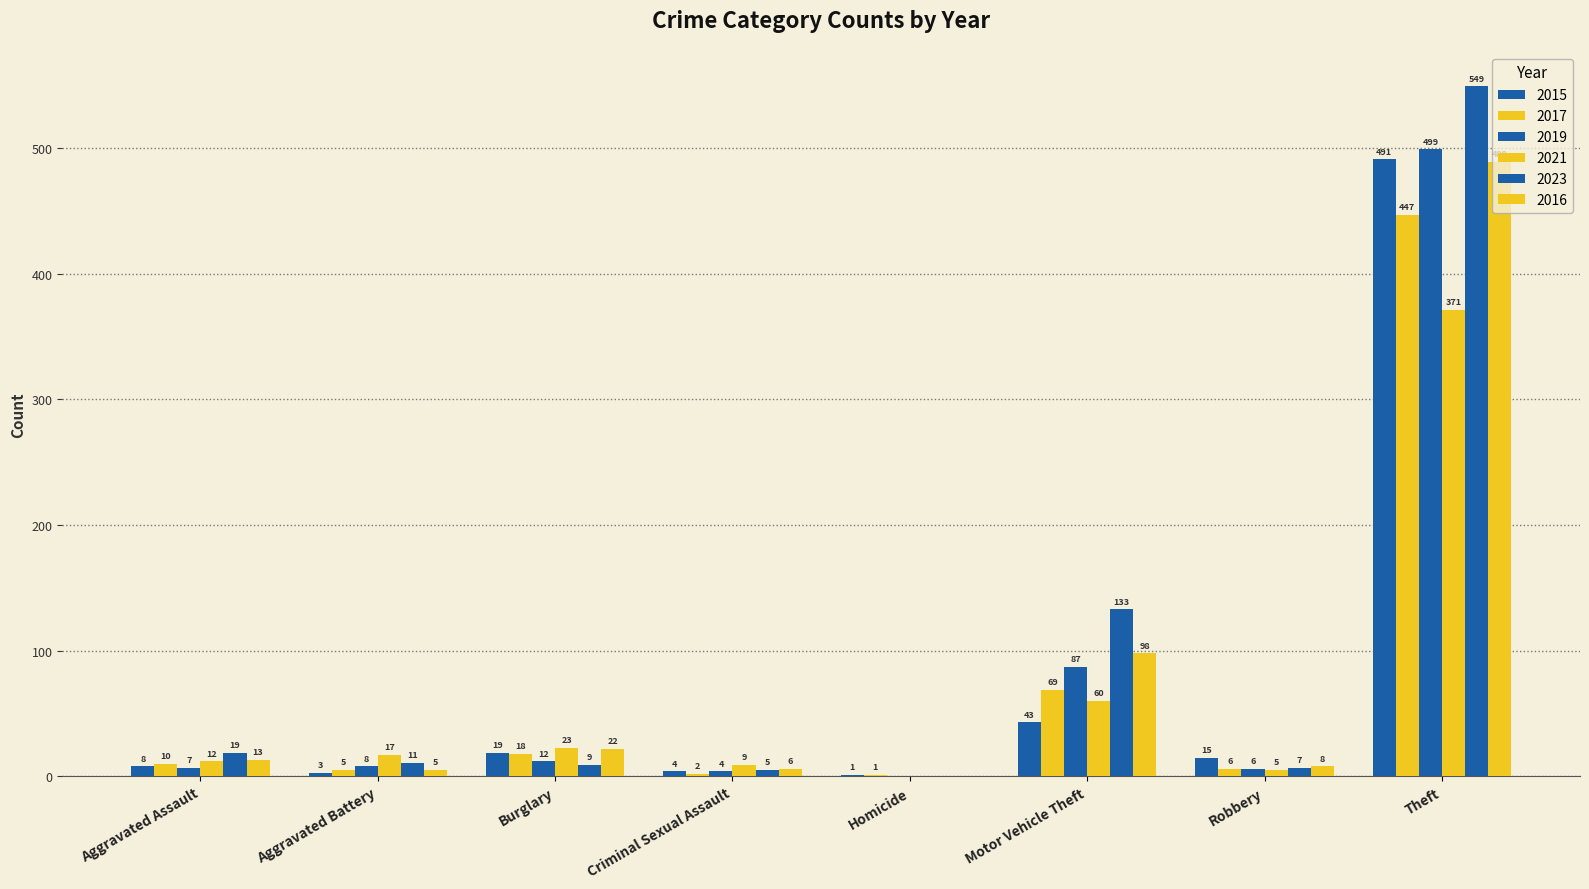

Between Robbery and Theft, which series saw the biggest shift?

2023